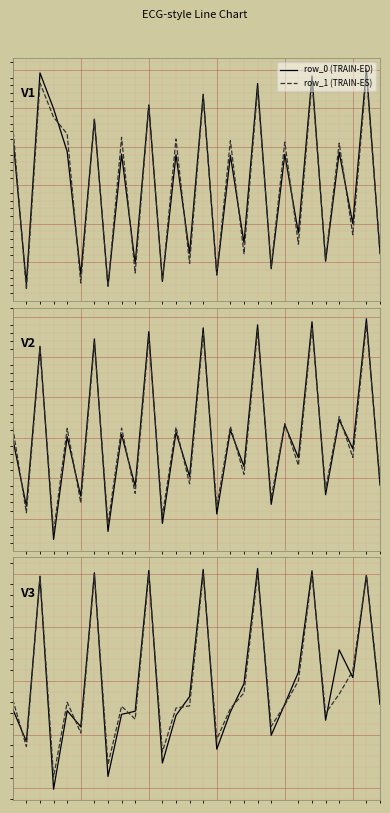

How many distinct data groups are displayed?

2